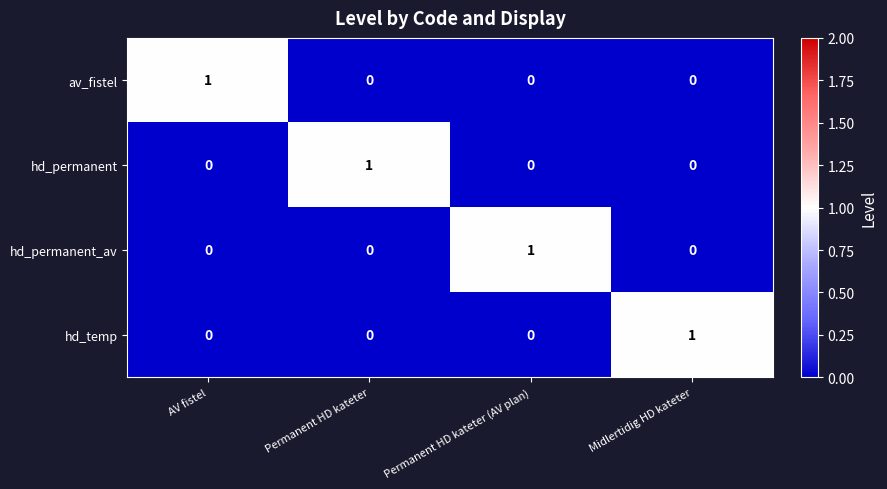

How many values in hd_permanent are above zero?

1